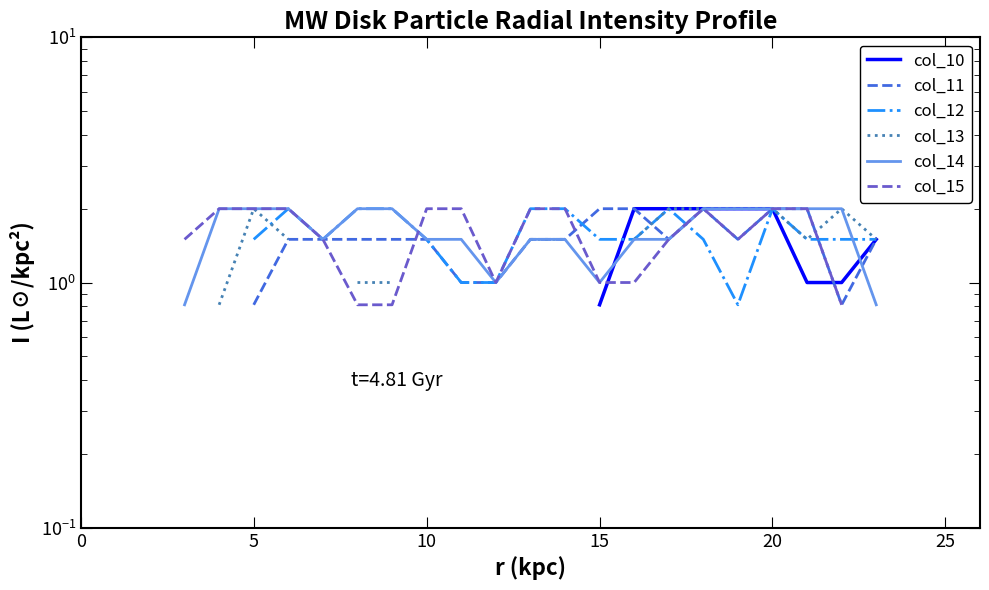

How many intersections are there between col_13 and col_15?

1